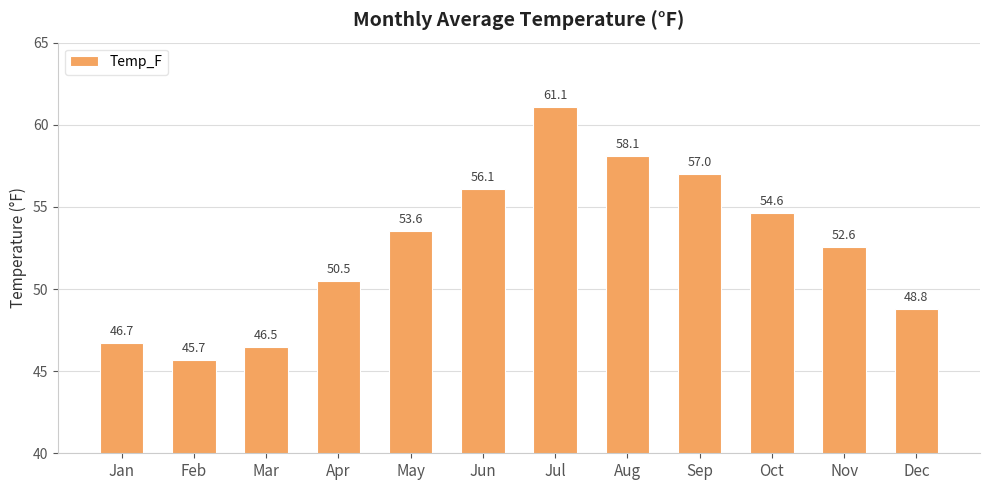

Does the chart contain stacked bars?

No